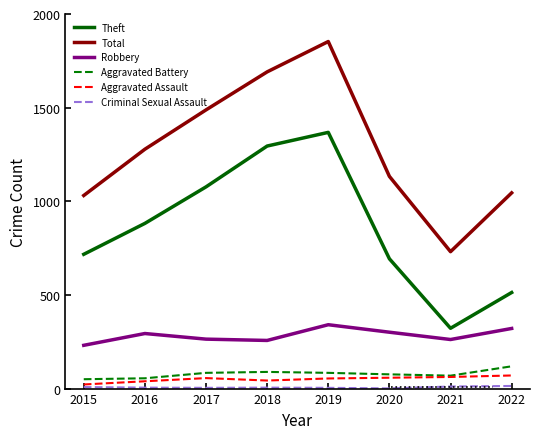

What is the difference between the Aggravated Assault values at 2019 and 2020?

4